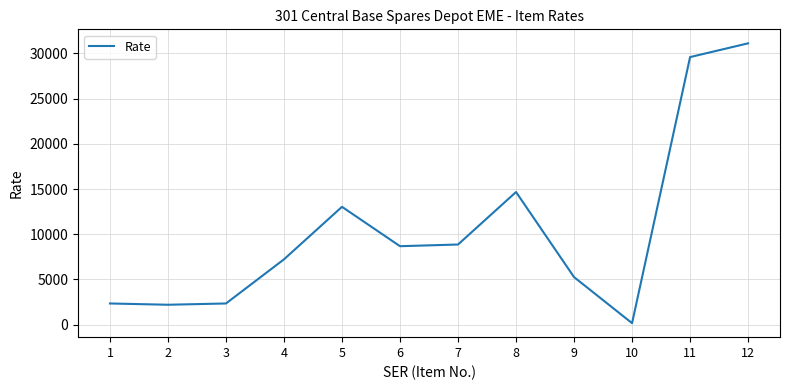

What is the change in value from 2 to 4?

+5024